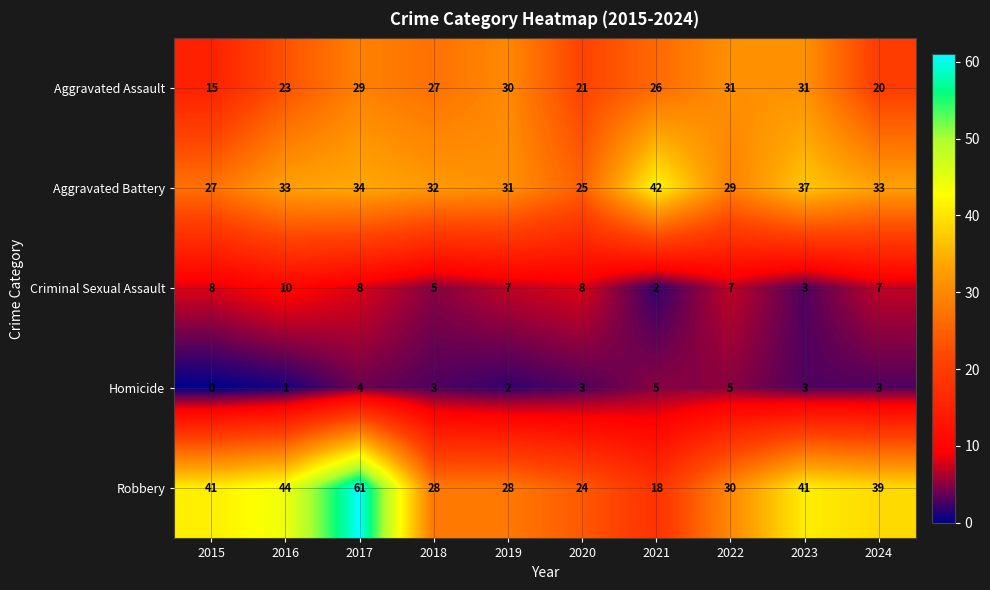

List the series in order of their peak value, highest first.

Robbery, Aggravated Battery, Aggravated Assault, Criminal Sexual Assault, Homicide